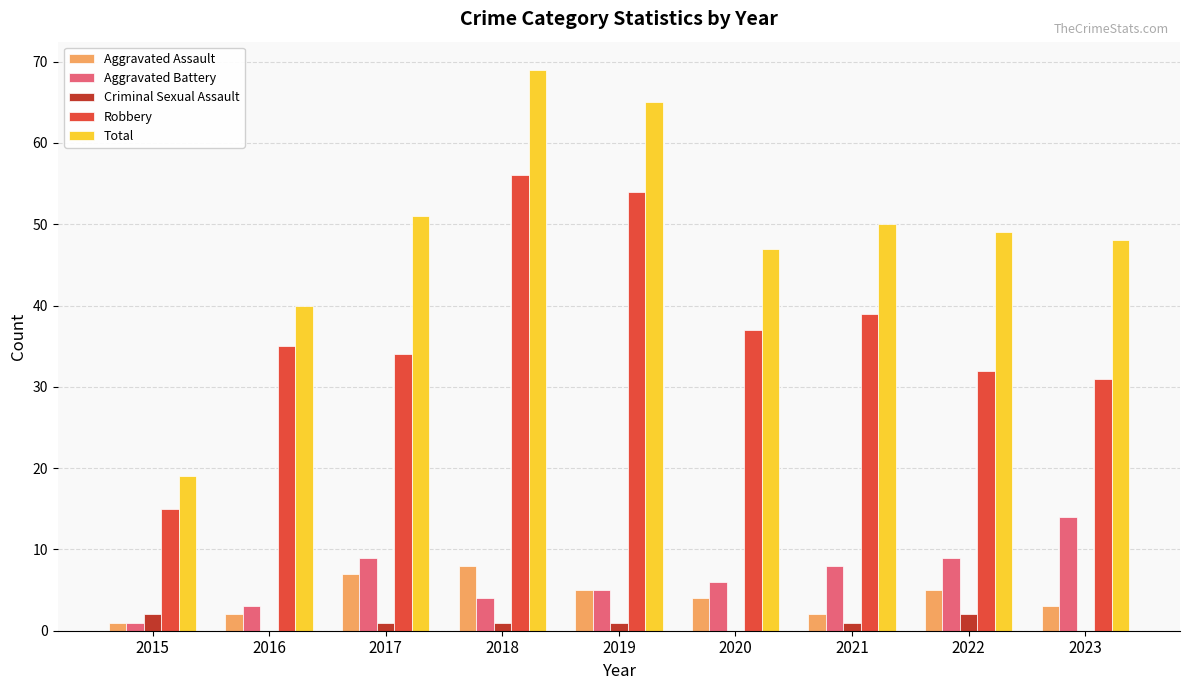

What is the total value across all series at 2016?

80